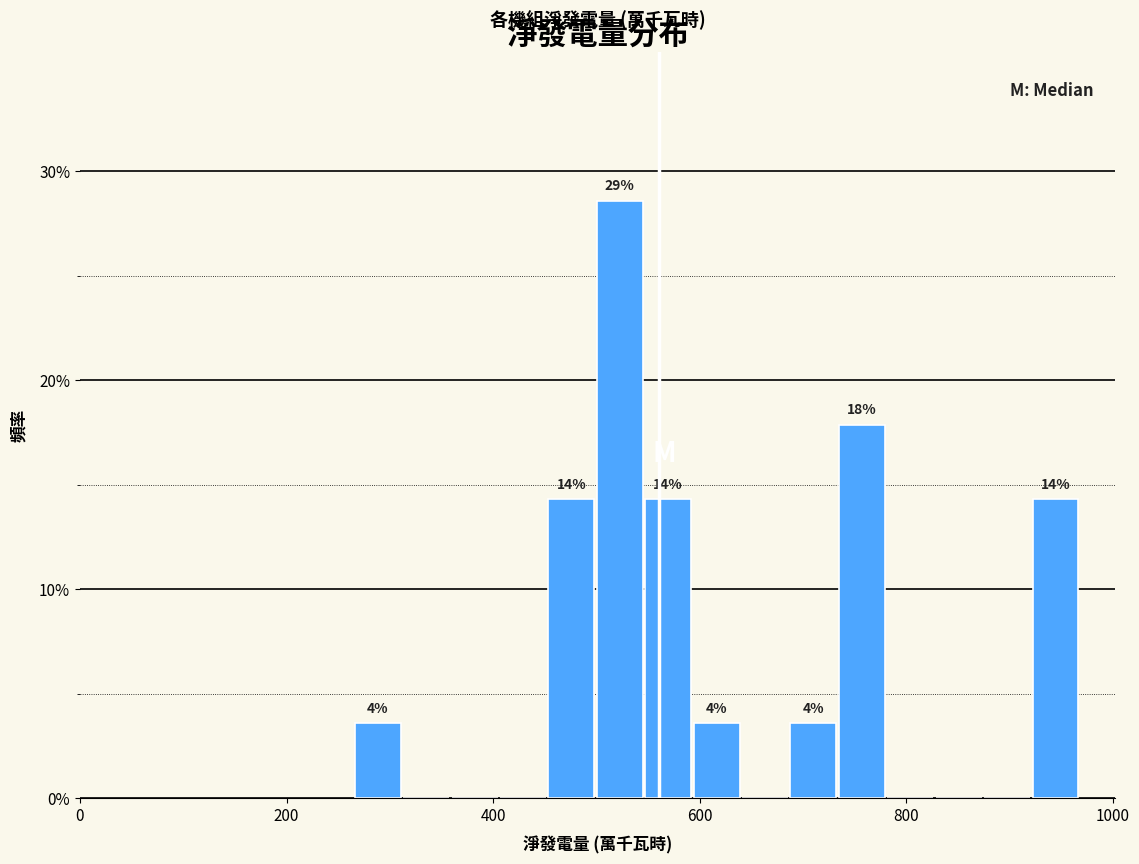

Read against the x-axis, roughly where is the centre of the tallest bar?

520